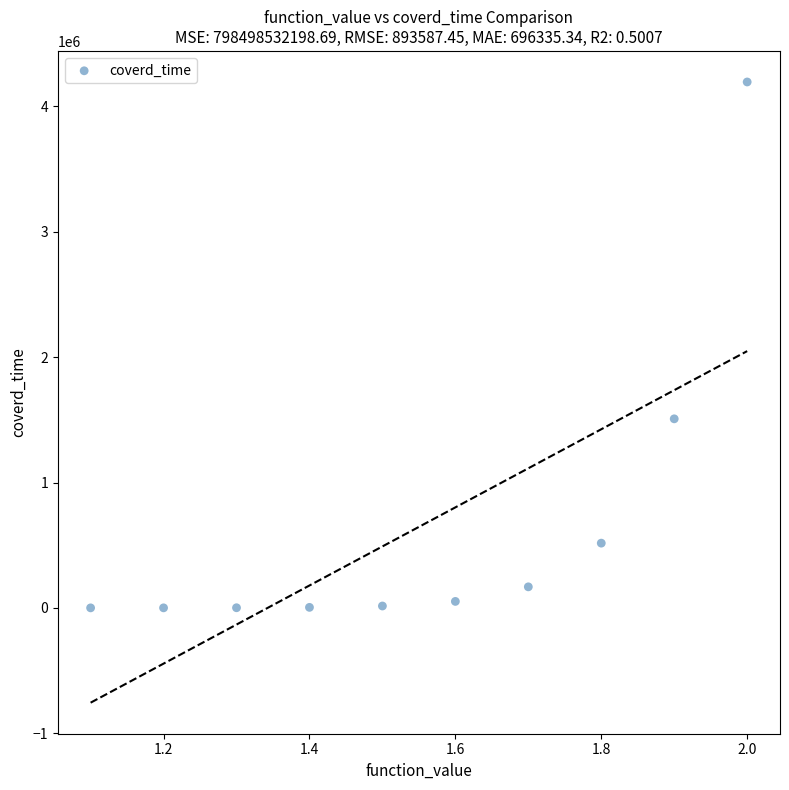

What Y value in the scatter plot is closest to 2097726?

1508313